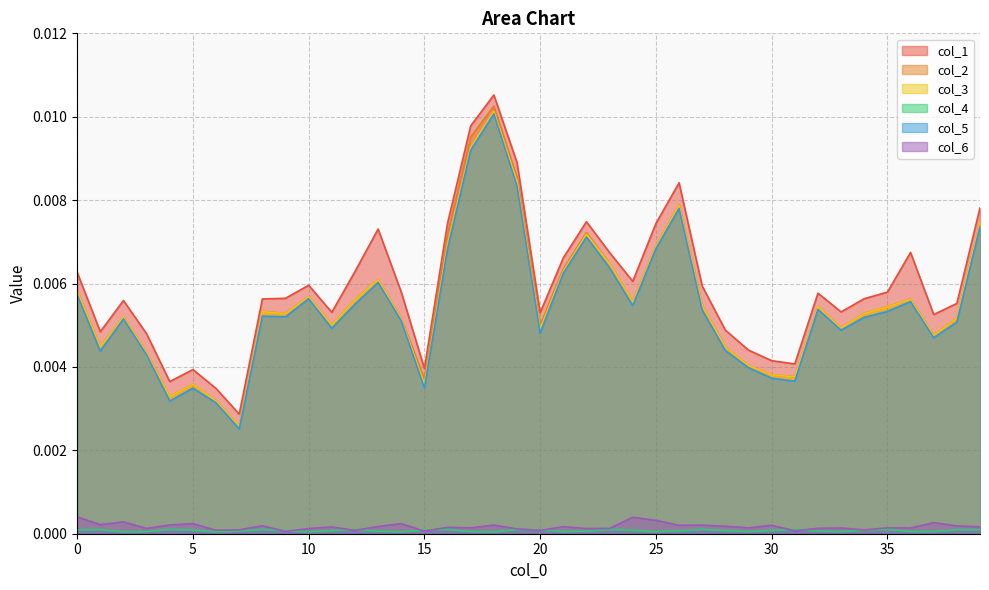

Rank the series by their maximum value, from highest to lowest.

col_1, col_2, col_3, col_5, col_6, col_4